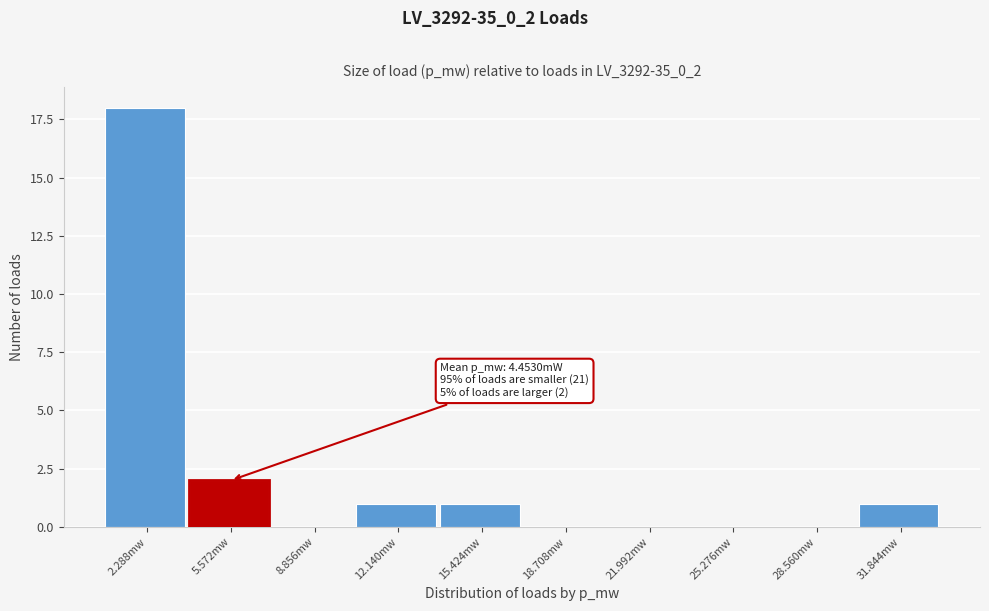

Reading right to left, list all the values displayed in this chart.

31.844mw=1	28.560mw=0	25.276mw=0	21.992mw=0	18.708mw=0	15.424mw=1	12.140mw=1	8.856mw=0	5.572mw=2	2.288mw=18